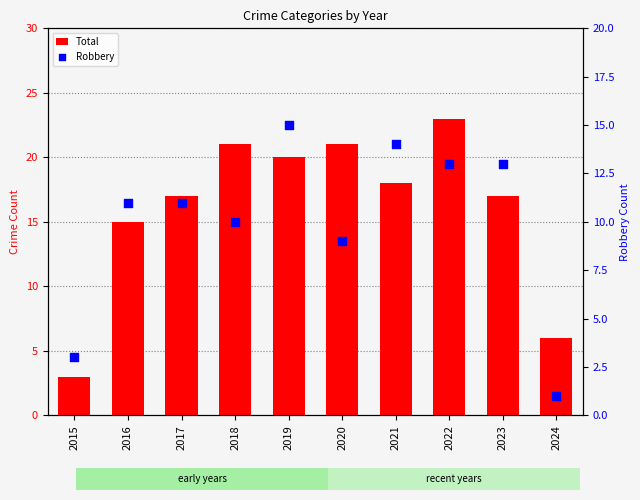

What is the total value across all series at 2023?

30